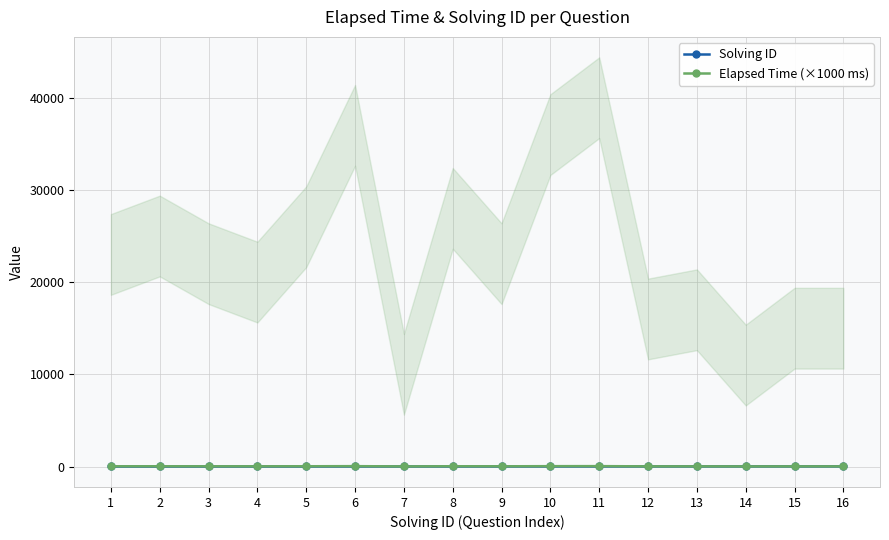

How many data points in Solving ID are above 9?

7